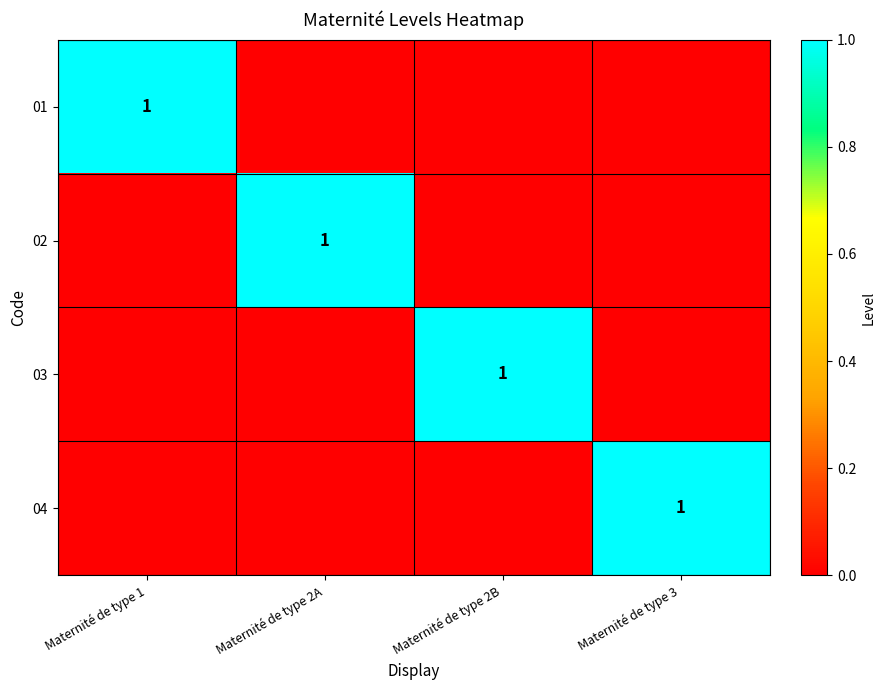

Between Maternité de type 2B and Maternité de type 3, which is larger?

Maternité de type 2B